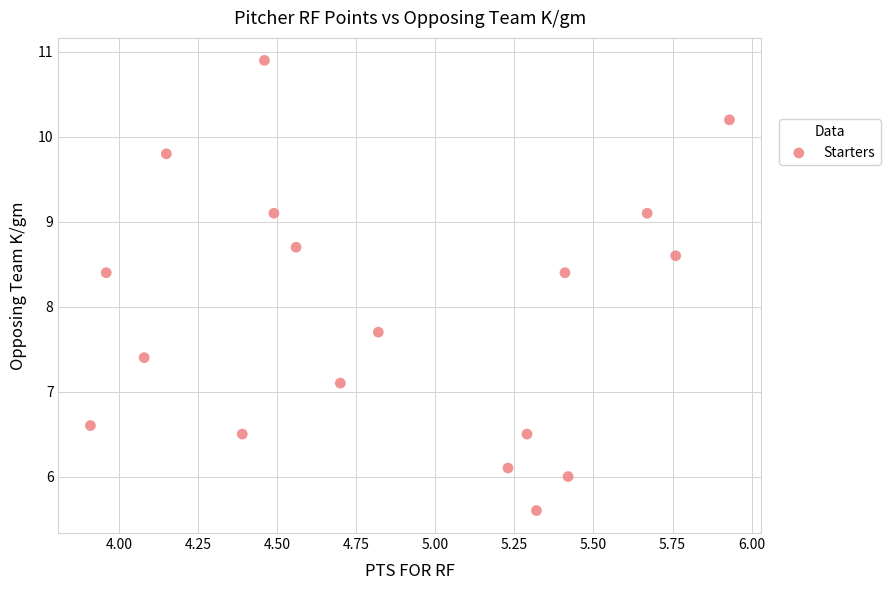

What Y value in the scatter plot is closest to 8?

7.7